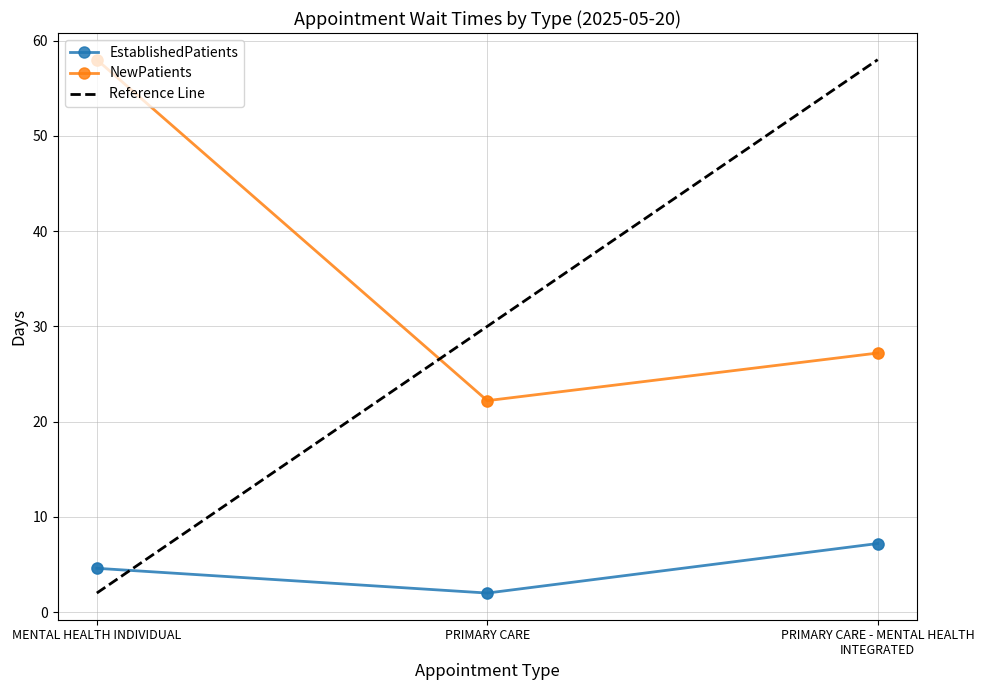

What are all the series names shown in the legend?

EstablishedPatients, NewPatients, Reference Line